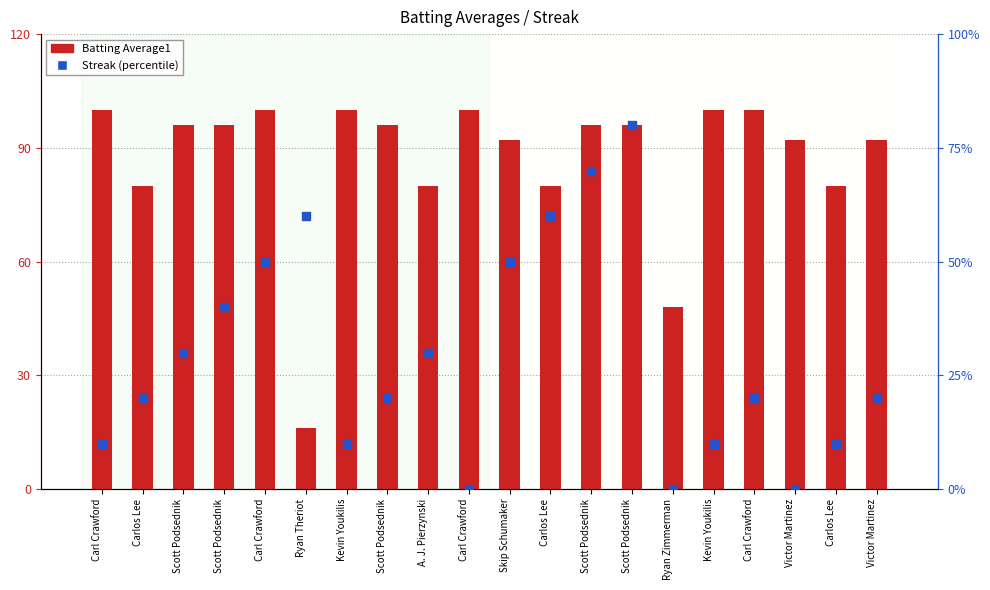

Which series has the largest total across all categories?

Batting Average1